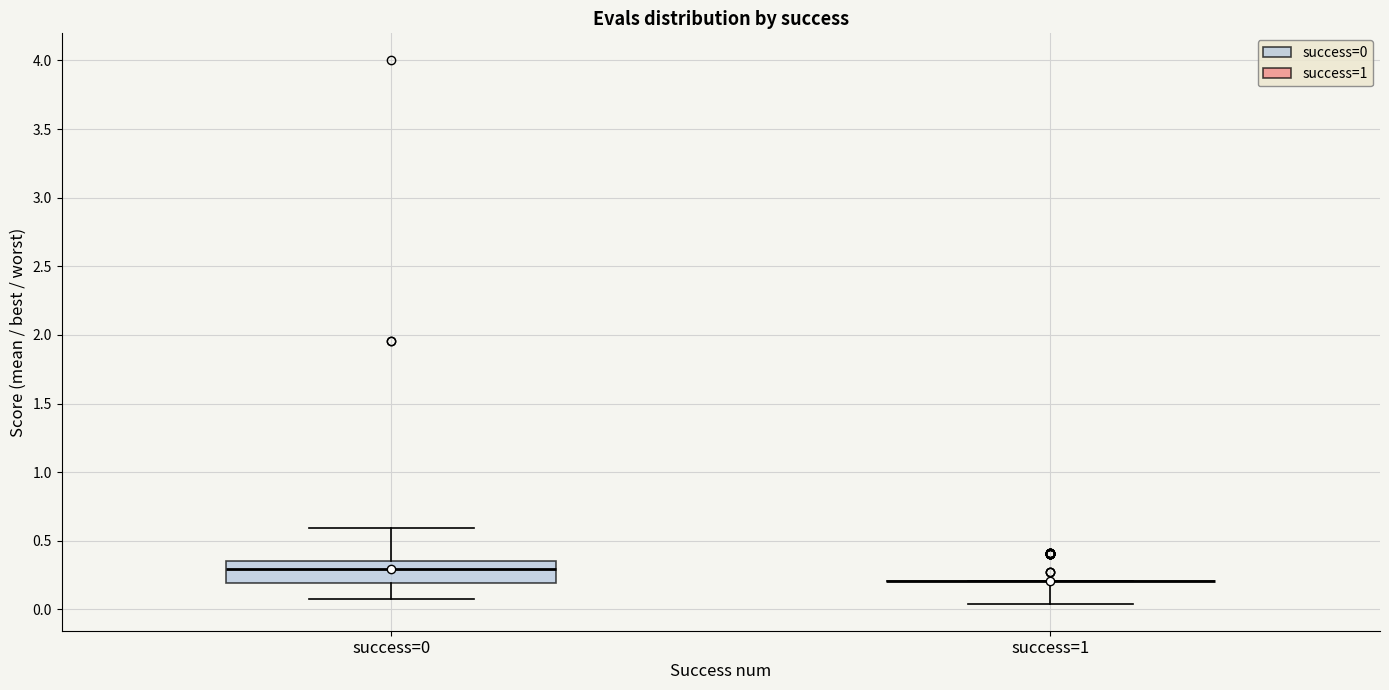

Reading left to right, transcribe this box plot: for each box, give where its median line is, the range the box spans, and where its two whiskers end, as read against the y-axis. The values are not printed on the chart, so give them approximately, as read against the axis.

success=0: median 0.30, box 0.20 to 0.35, whiskers 0.10 to 0.60
success=1: box collapsed to a line at 0.20, whiskers 0.05 to 0.20